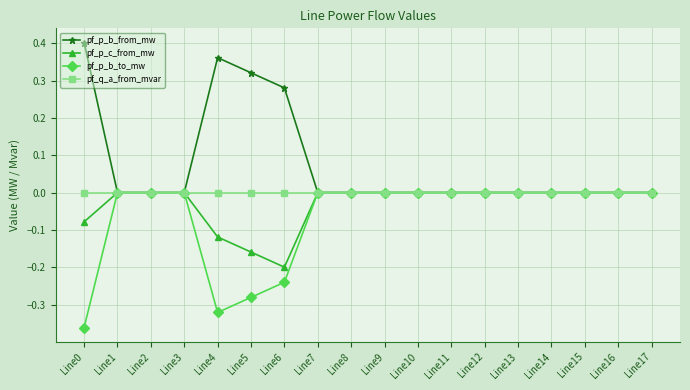

How many categories are shown in the chart?

18